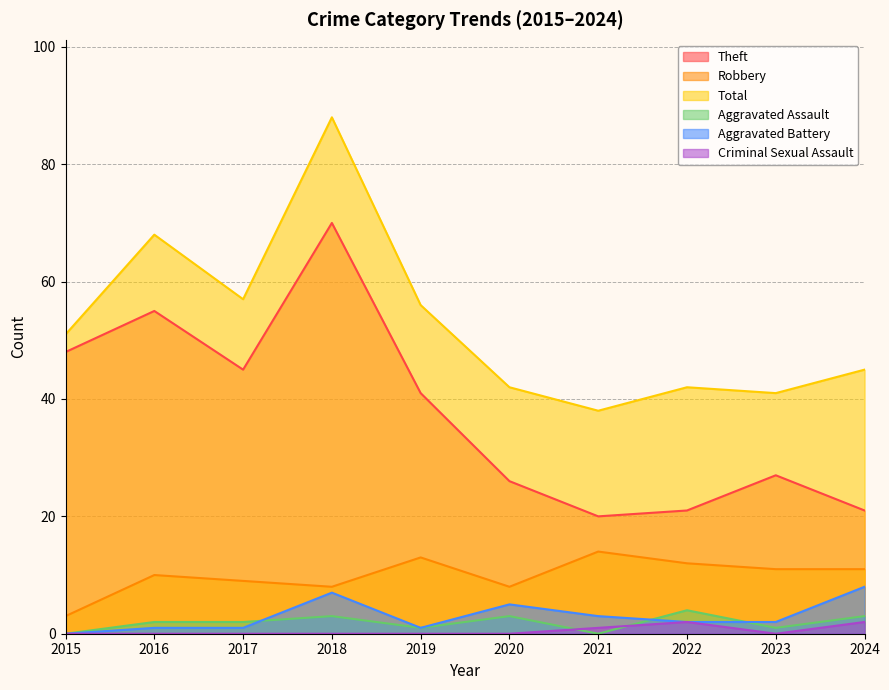

How many values in the Total series exceed 51?

4